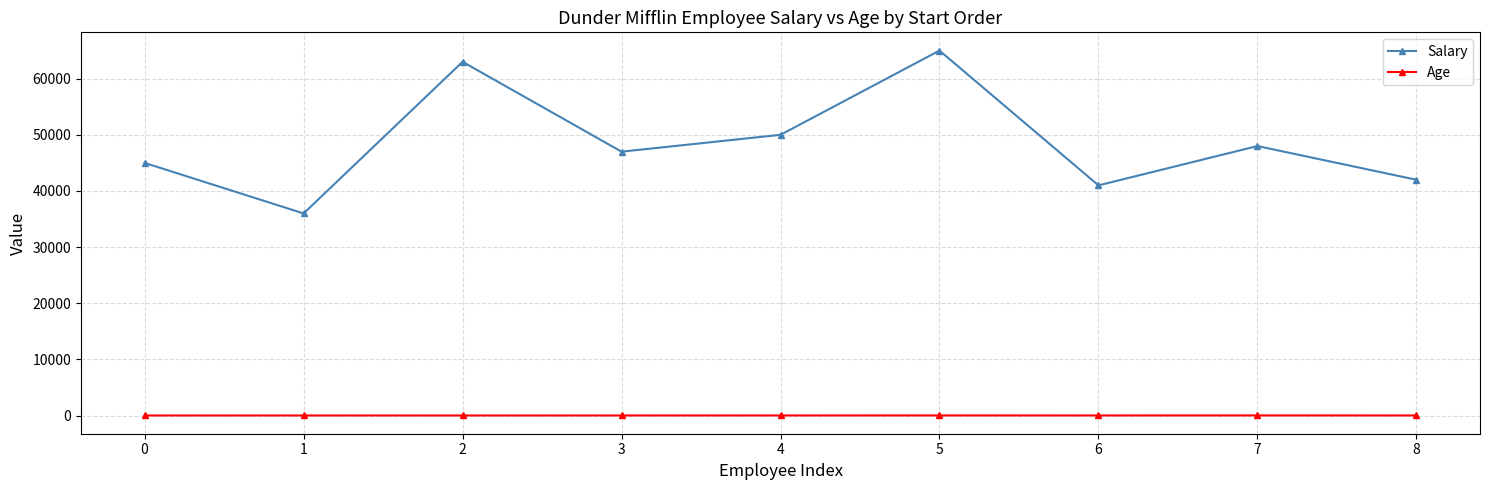

What is the greatest value displayed?

65000